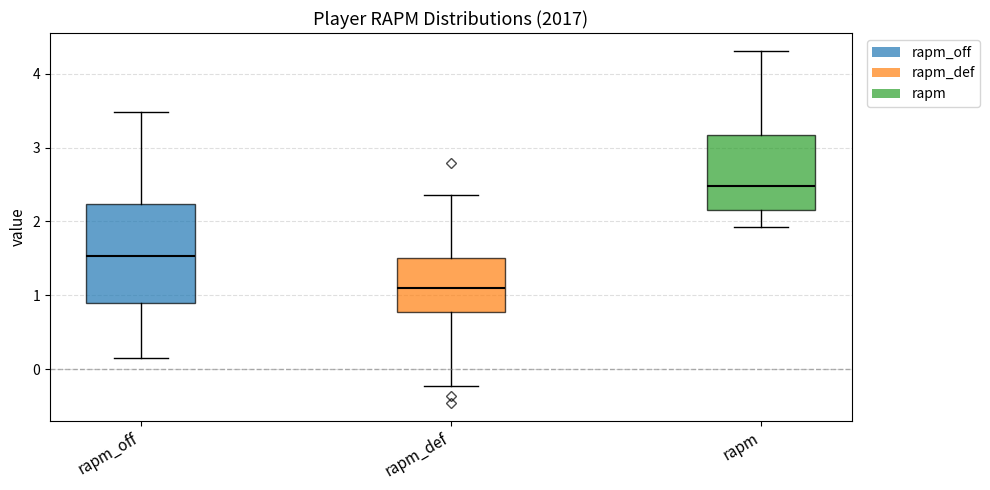

Reading left to right, read every box against the y-axis: the position of its median line, the range the box covers, and the ends of its whiskers. The values are not printed on the chart, so give them approximately, as read against the axis.

rapm_off: median 1.5, box 0.9 to 2.2, whiskers 0.2 to 3.5
rapm_def: median 1.1, box 0.8 to 1.5, whiskers -0.2 to 2.4
rapm: median 2.5, box 2.2 to 3.2, whiskers 1.9 to 4.3